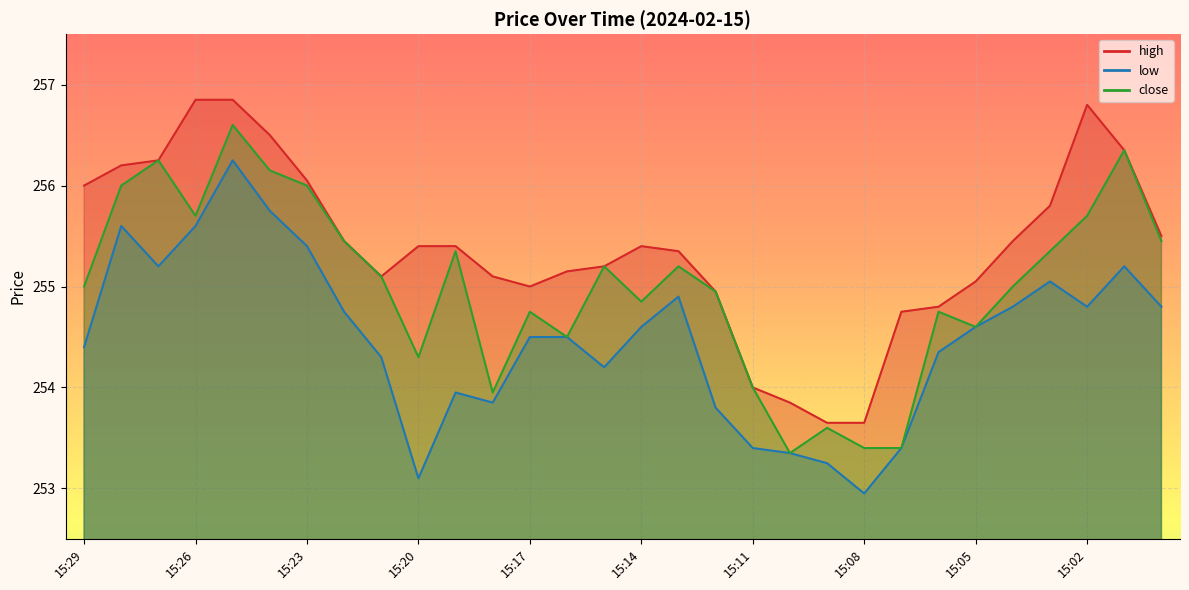

In close, how many points are lower than both neighbors (excluding endpoints)?

7